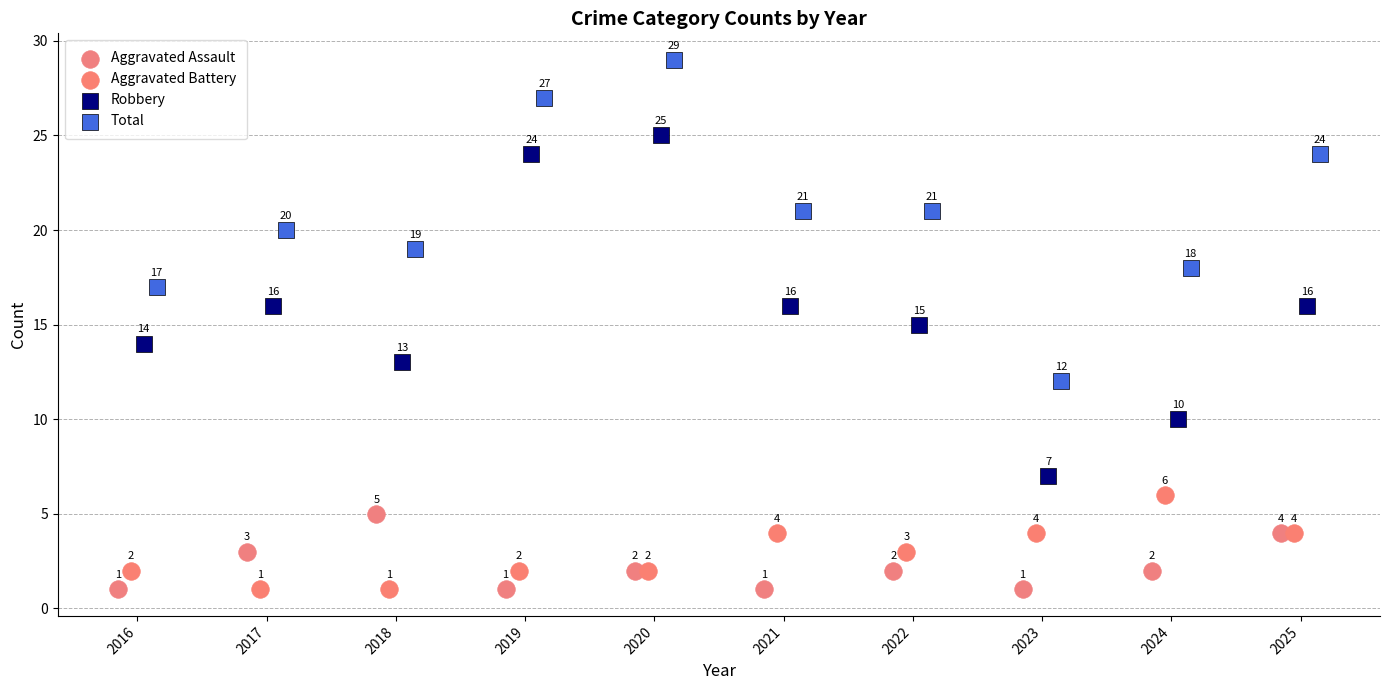

Which series has the widest spread of Y values?

Robbery